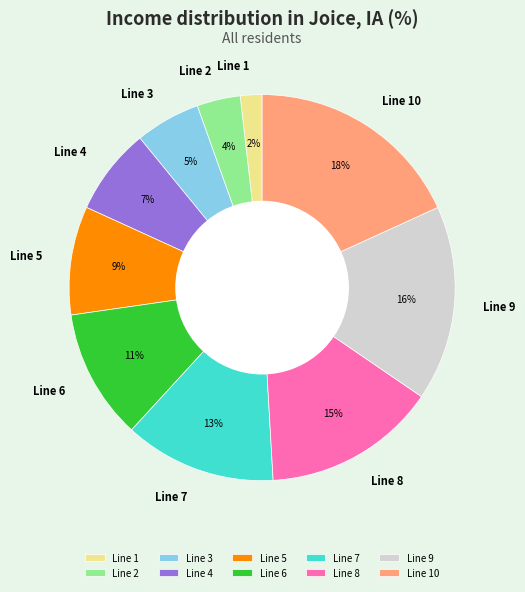

To the nearest percent, what percentage of the pie is Line 2?

4%